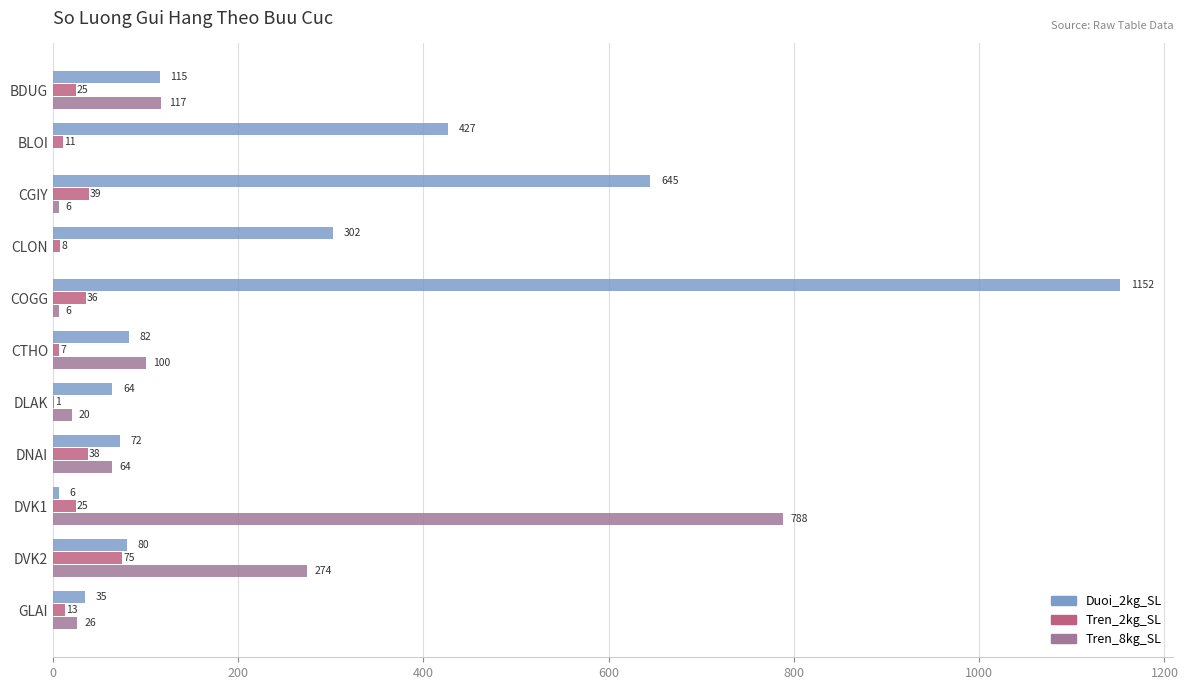

The value of Tren_2kg_SL at GLAI is 13. True or false?

True